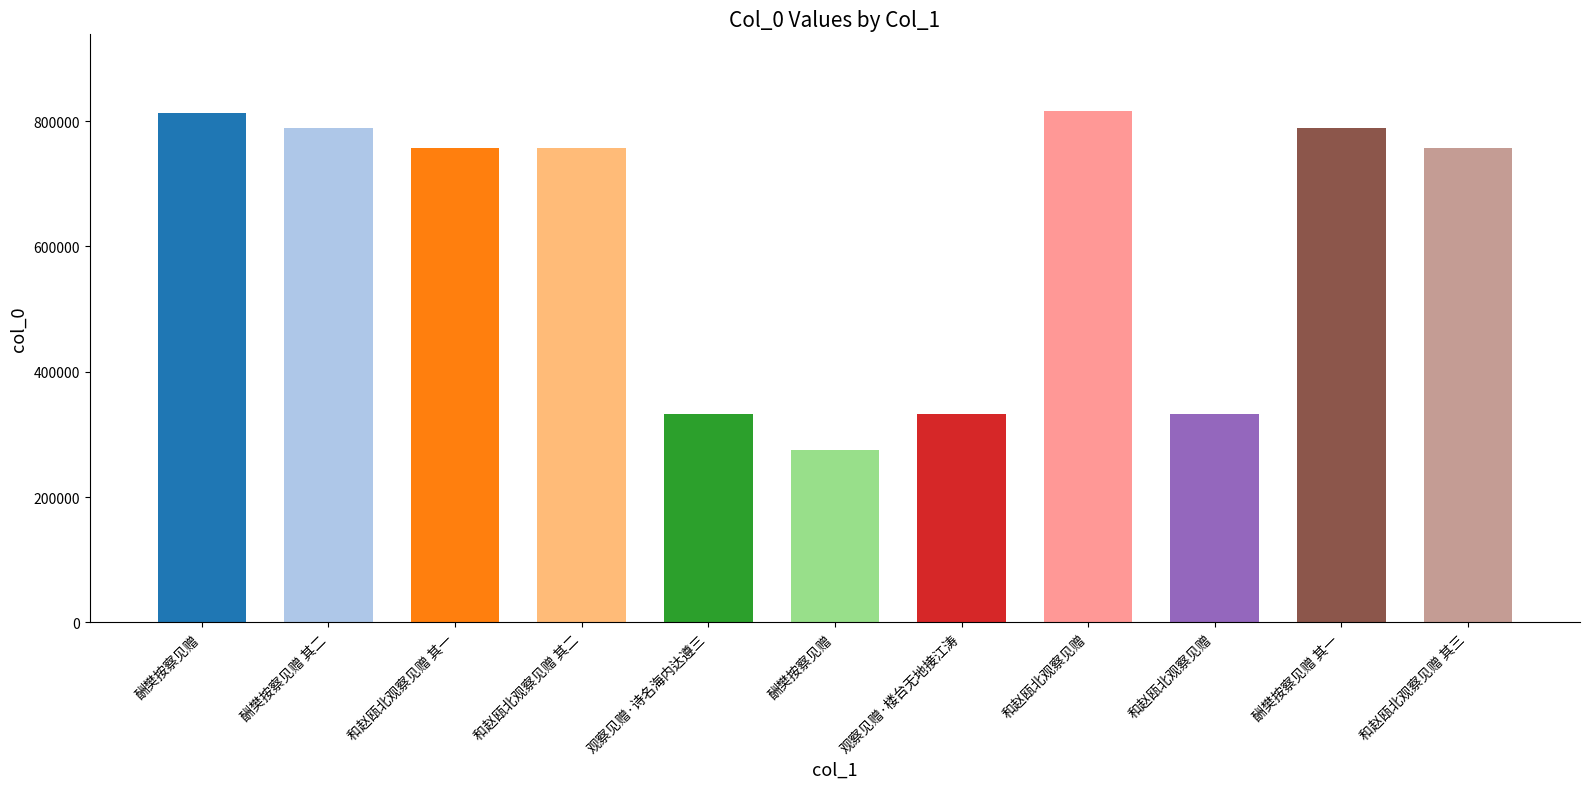

Are the bars grouped side by side (vs. stacked)?

No